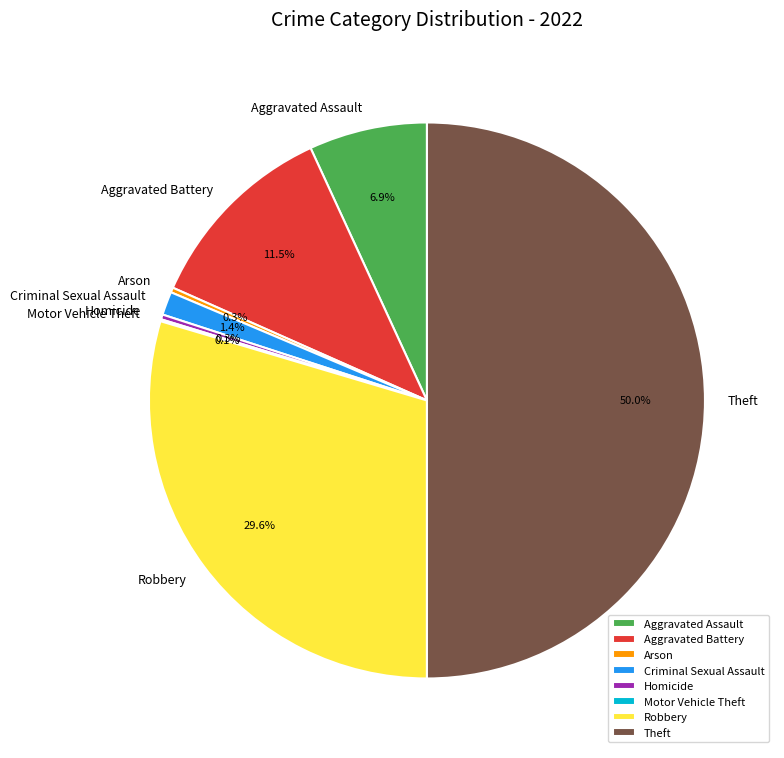

What percentage is the Criminal Sexual Assault slice, to the nearest percent?

1%